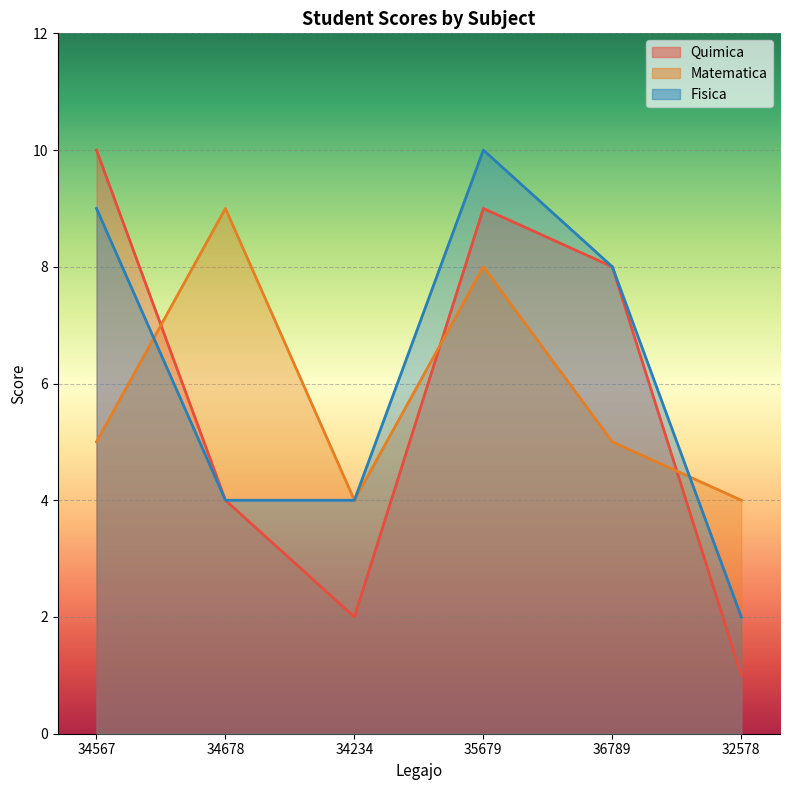

The value of Quimica at 34234 is 2. True or false?

True